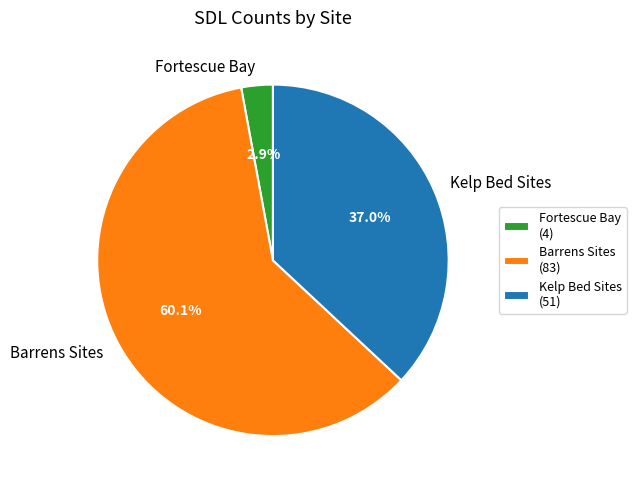

Which has a higher value, Kelp Bed Sites or Barrens Sites?

Barrens Sites